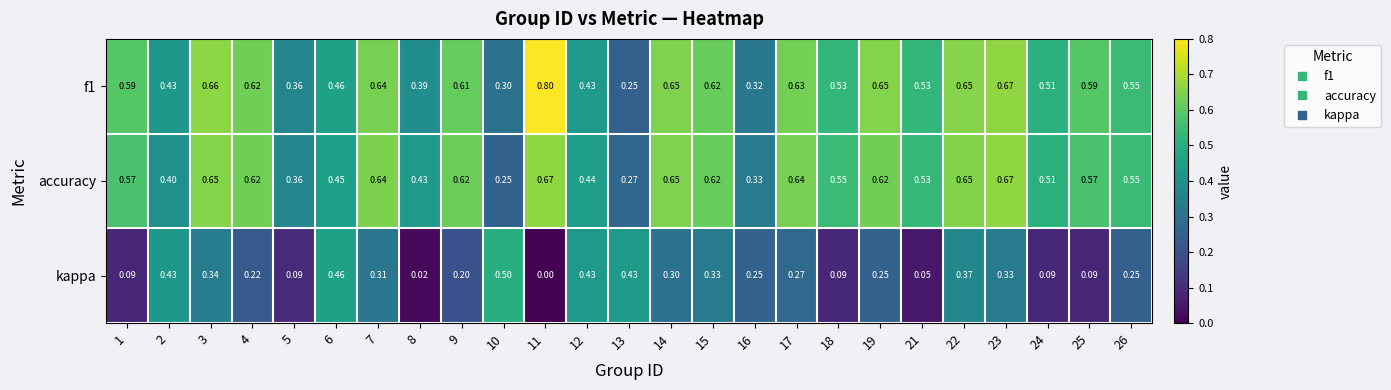

Between 6 and 19, which series saw the biggest shift?

kappa